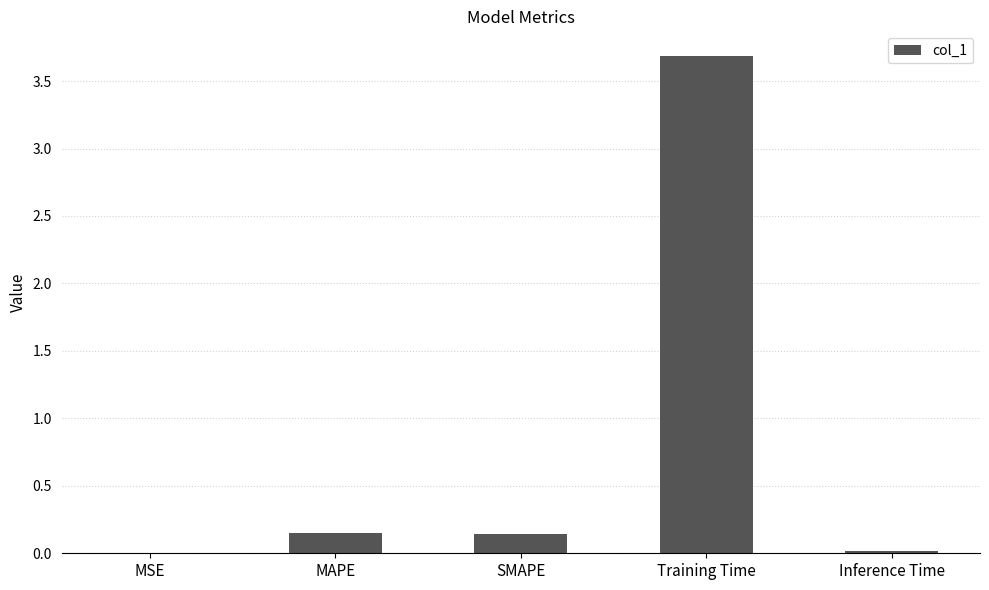

What is the approximate value at Training Time?

3.7